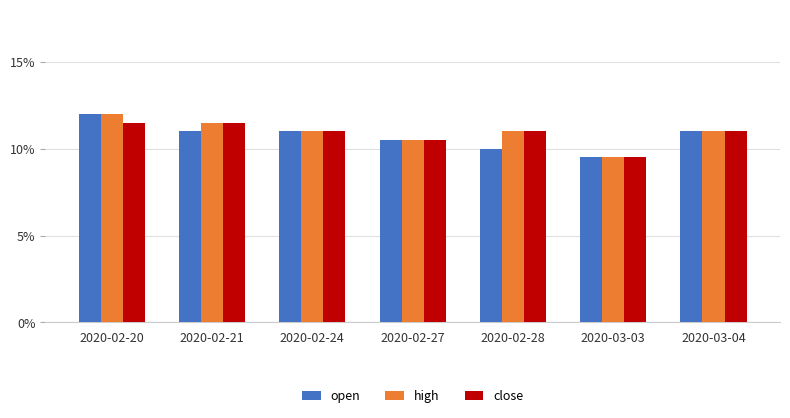

What position from the right is 2020-02-28?

3